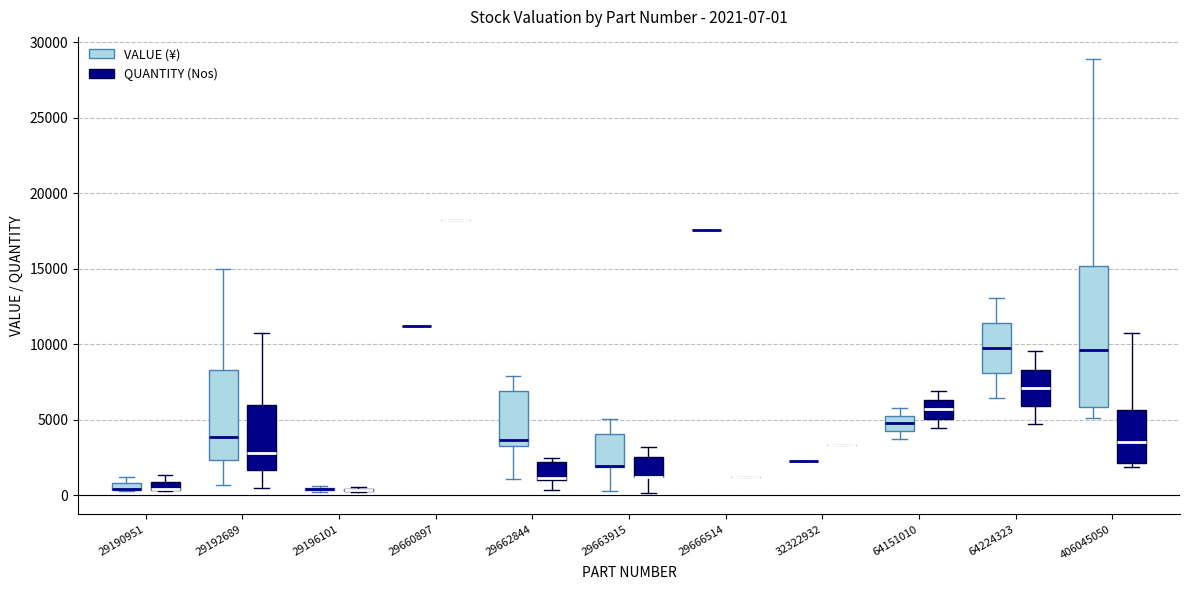

Comparing the boxes themselves (not the whiskers), which one is the tallest?

406045050 (VALUE (¥))